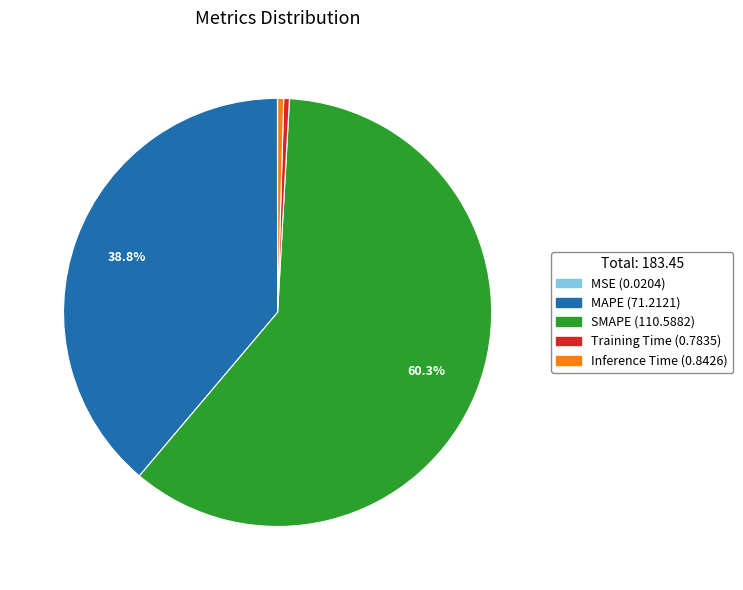

Which has a higher value, MAPE or Inference Time?

MAPE